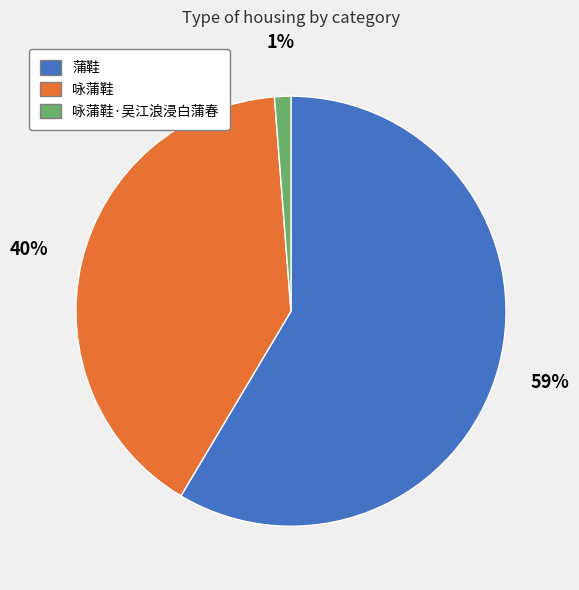

Is there any slice that represents more than half of the pie?

Yes